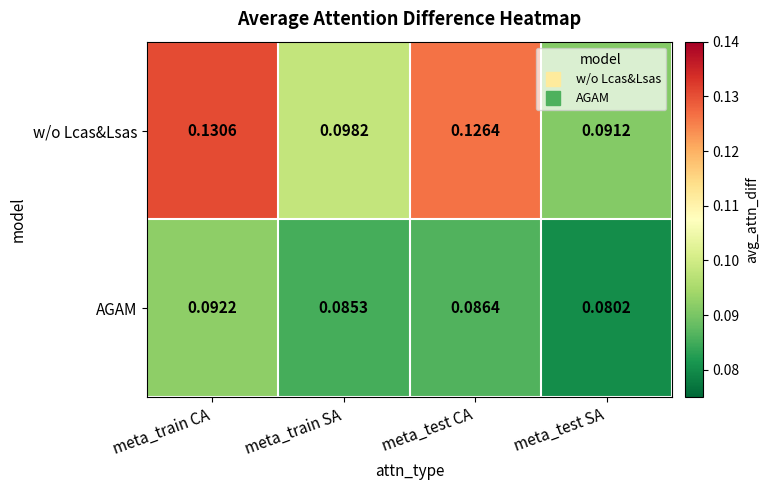

List the series in order of their peak value, highest first.

w/o Lcas&Lsas, AGAM